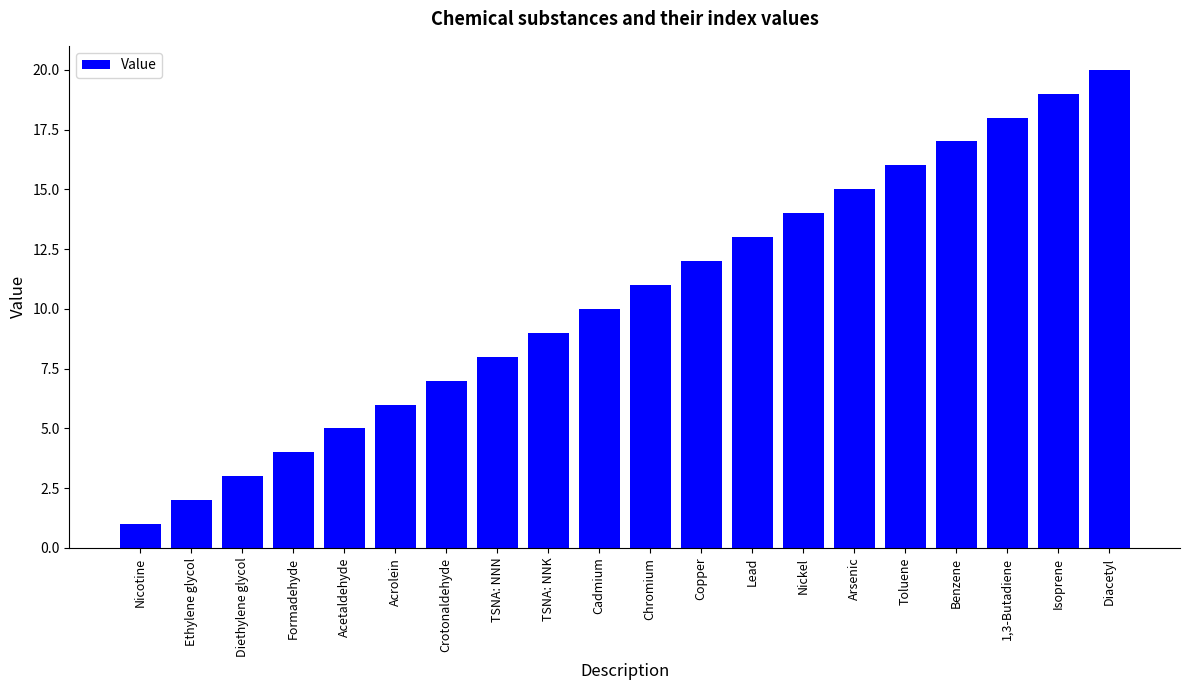

Rank the categories by value from highest to lowest.

Diacetyl, Isoprene, 1,3-Butadiene, Benzene, Toluene, Arsenic, Nickel, Lead, Copper, Chromium, Cadmium, TSNA: NNK, TSNA: NNN, Crotonaldehyde, Acrolein, Acetaldehyde, Formadehyde, Diethylene glycol, Ethylene glycol, Nicotine